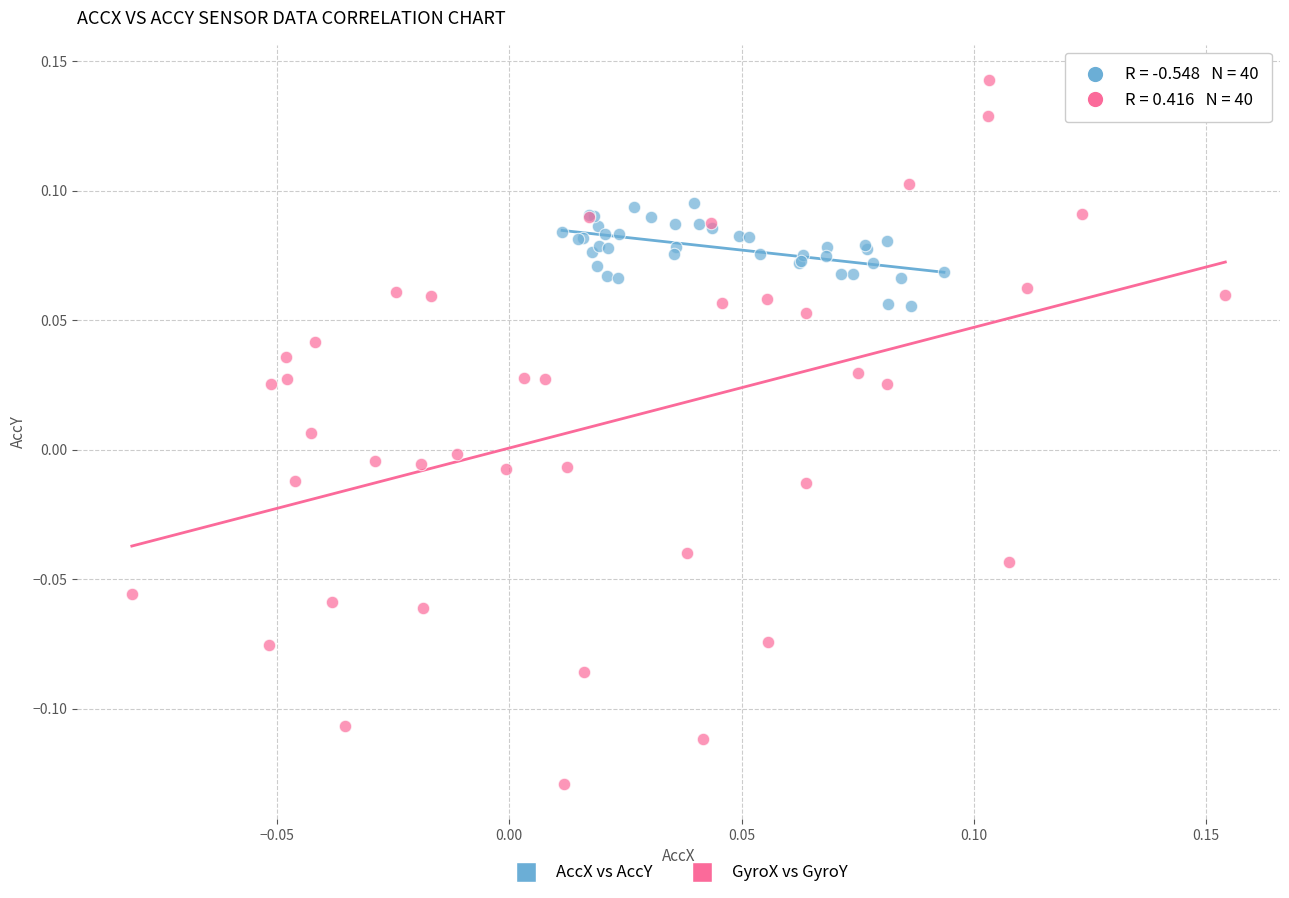

Which series contains the highest Y value?

GyroX vs GyroY